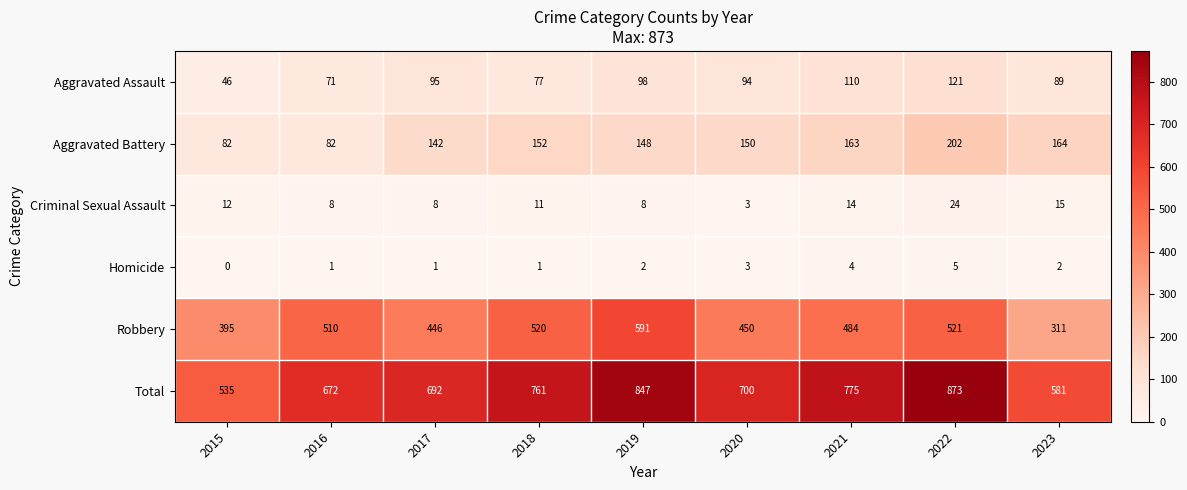

Rank the series at 2021 from lowest to highest value.

Homicide, Criminal Sexual Assault, Aggravated Assault, Aggravated Battery, Robbery, Total